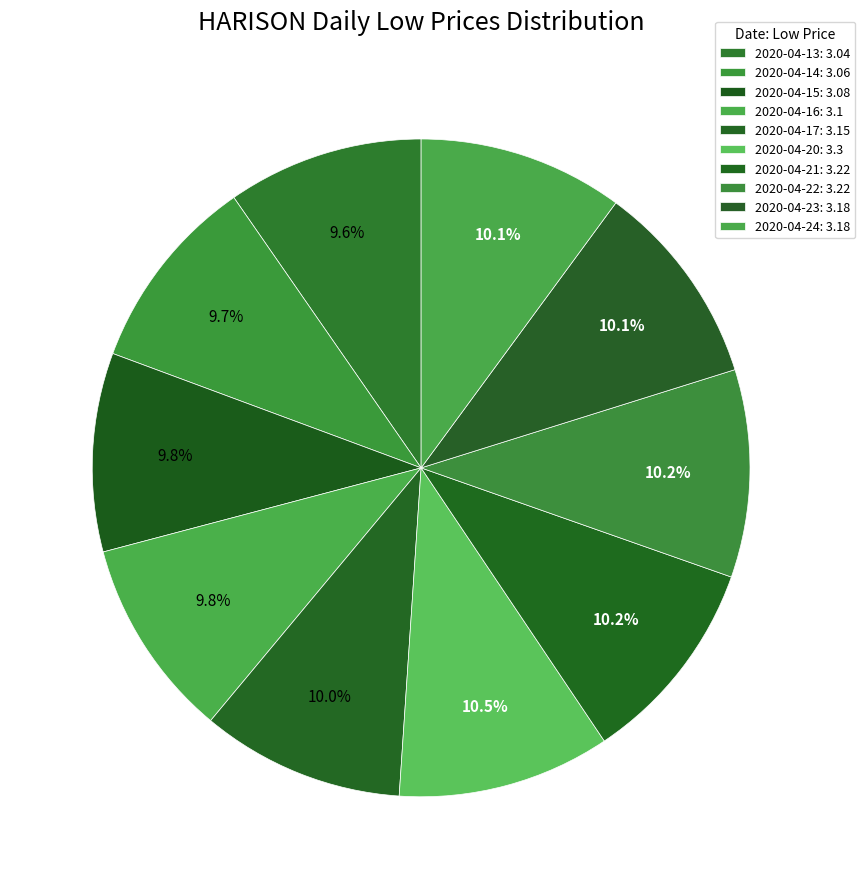

Is it true that 2020-04-23 is 20% of the pie?

False